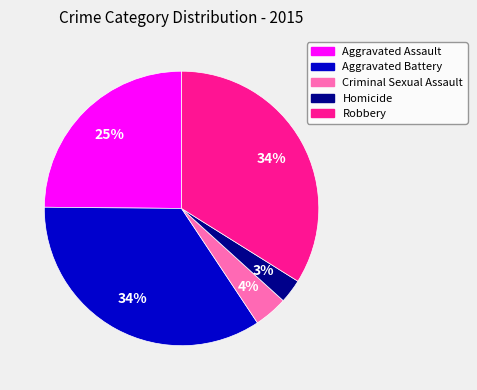

How many segments does this pie chart have?

5